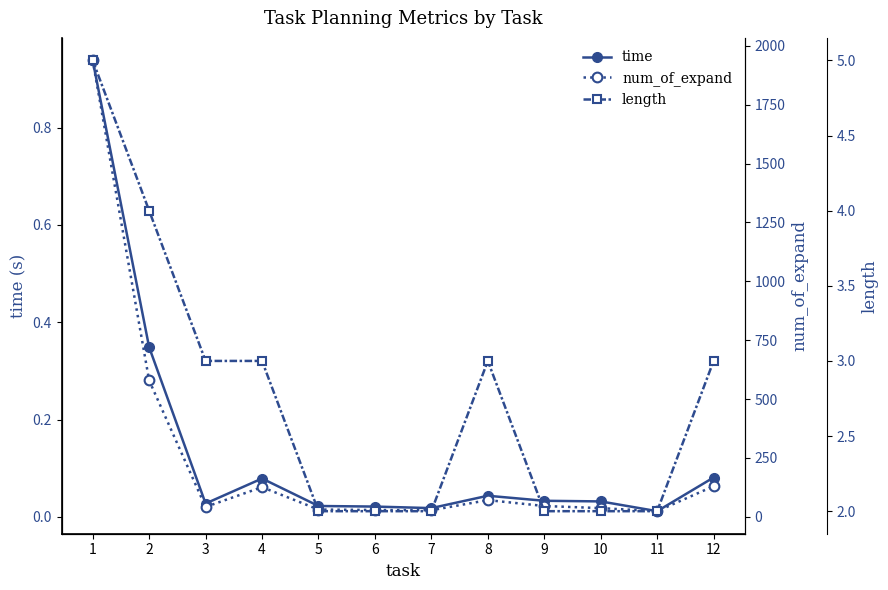

At 3, list the series in order from smallest to largest.

time, length, num_of_expand